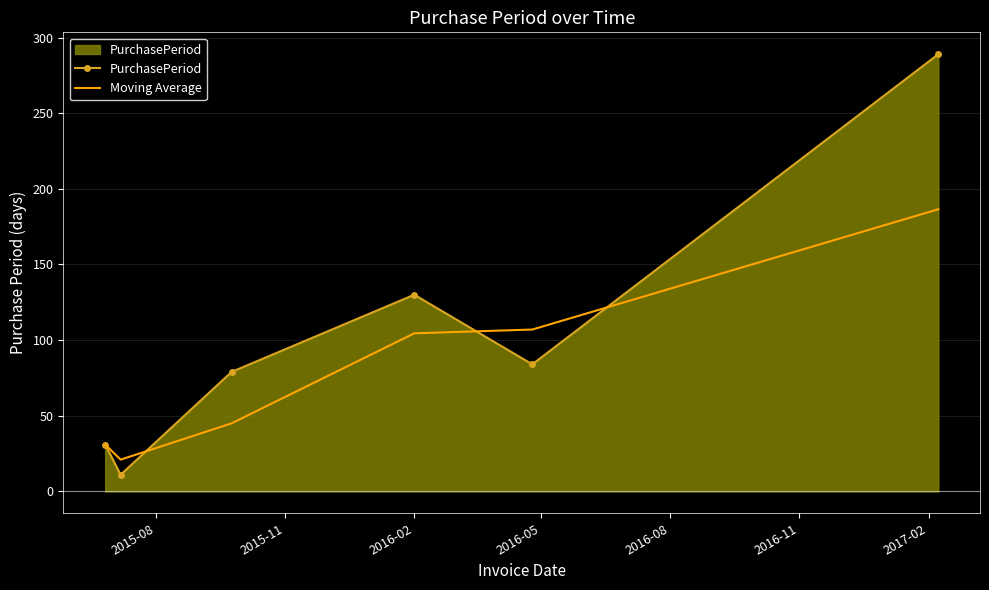

Which series has the largest range (max minus min)?

PurchasePeriod